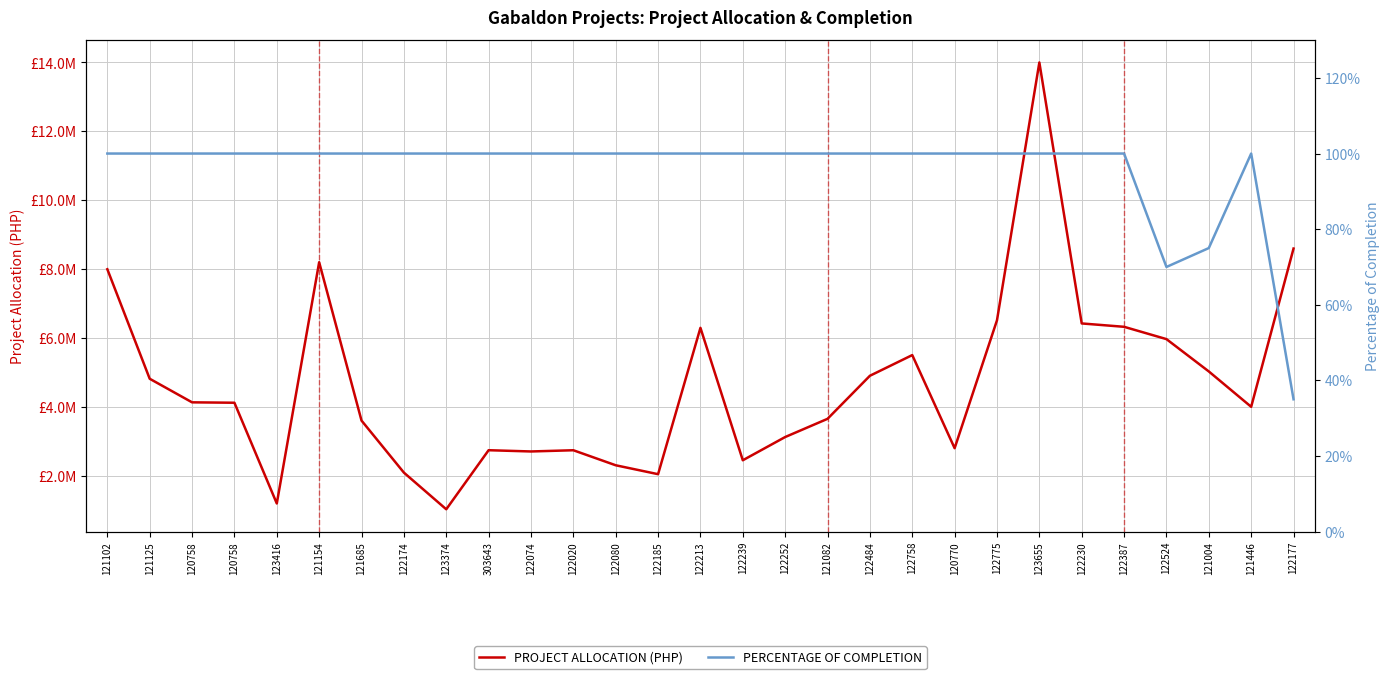

Which series has the widest spread of values?

PROJECT ALLOCATION (PHP)